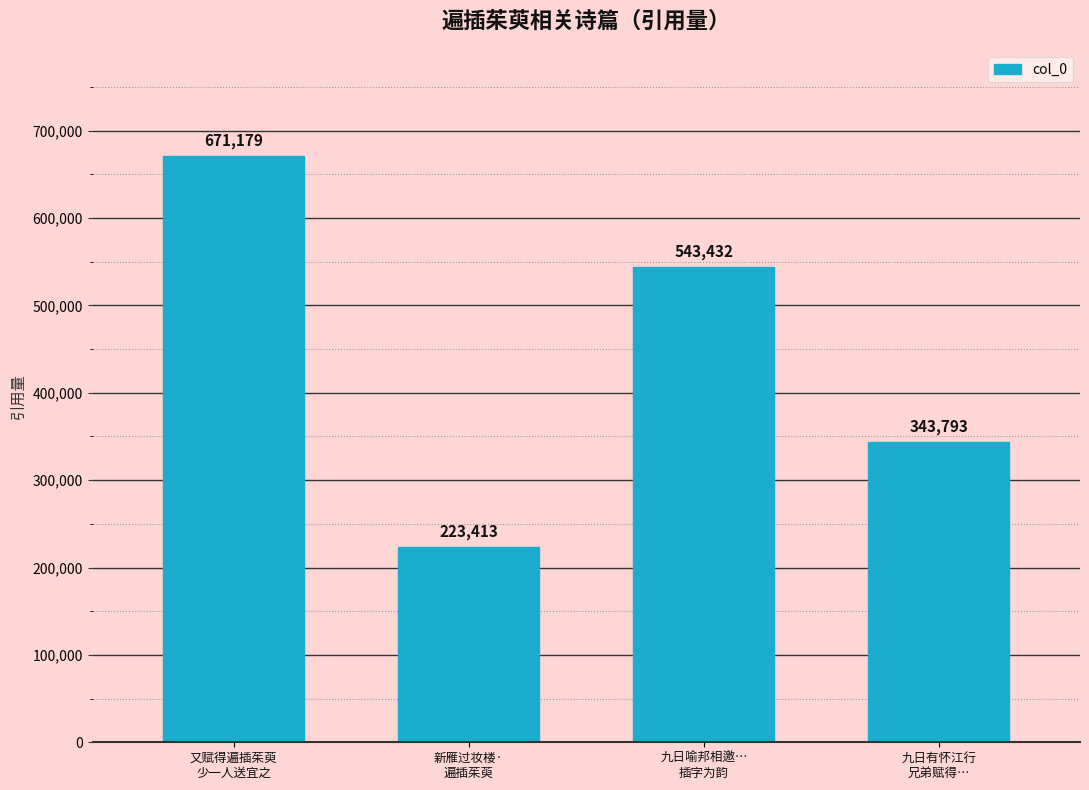

List the labels in order of value, largest first.

又赋得遍插茱萸
少一人送宜之, 九日喻邦相邀…
插字为韵, 九日有怀江行
兄弟赋得…, 新雁过妆楼·
遍插茱萸